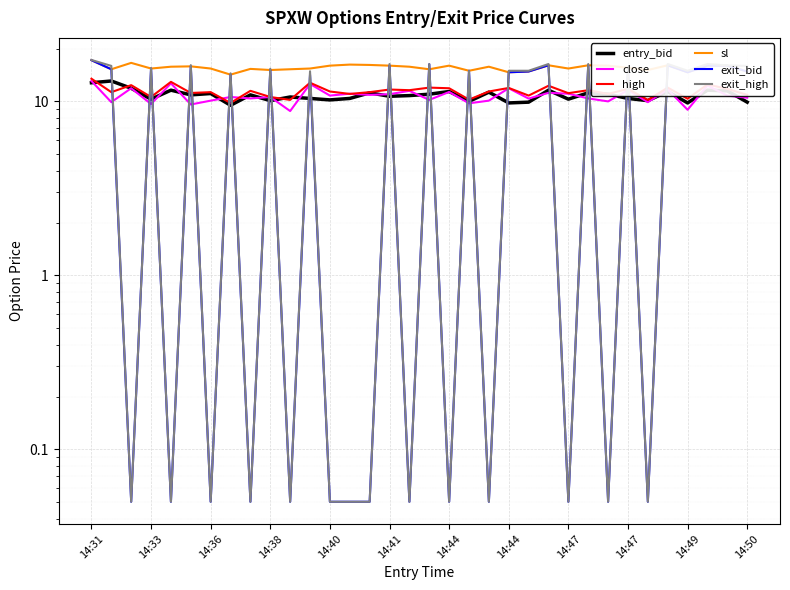

Is this an area chart (filled region under the line)?

No